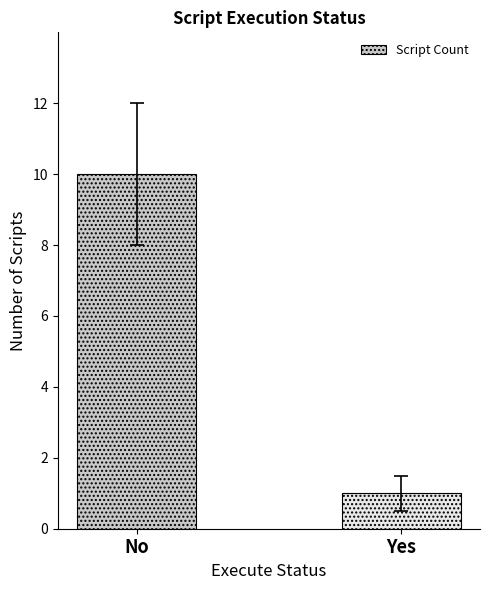

How many bars are there in total?

2